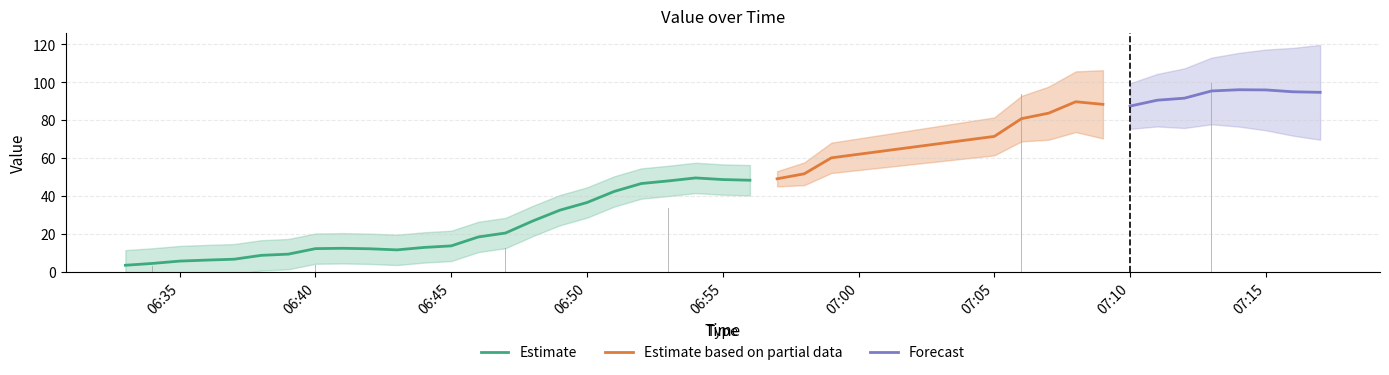

What is the maximum value for Estimate?

49.5